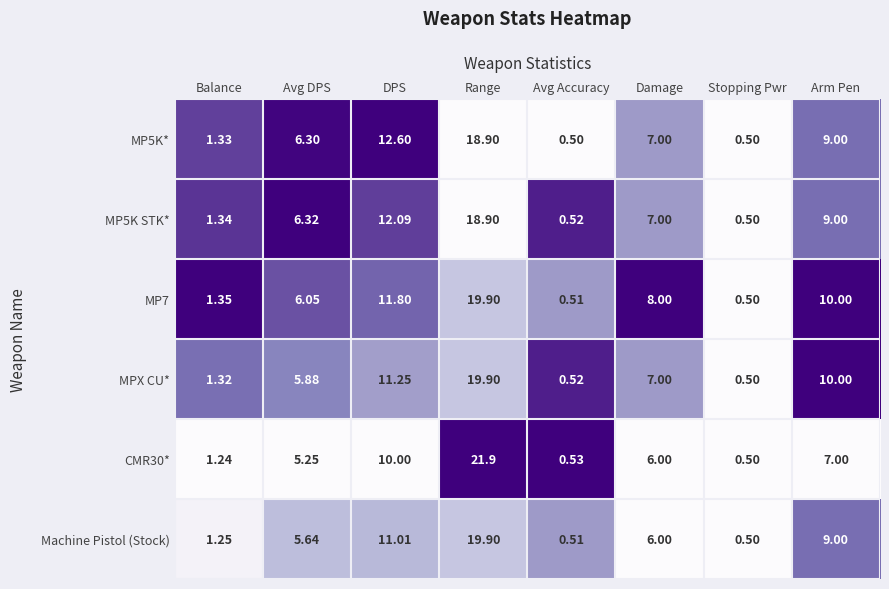

Rank the categories by MP5K STK* value from lowest to highest.

Stopping Pwr, Avg Accuracy, Balance, Avg DPS, Damage, Arm Pen, DPS, Range